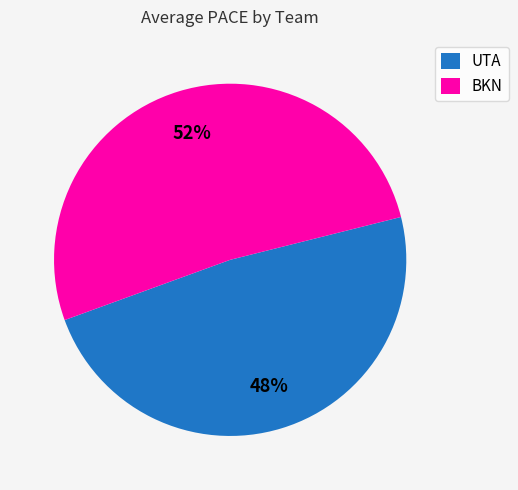

Which category has the smallest portion of the pie?

UTA